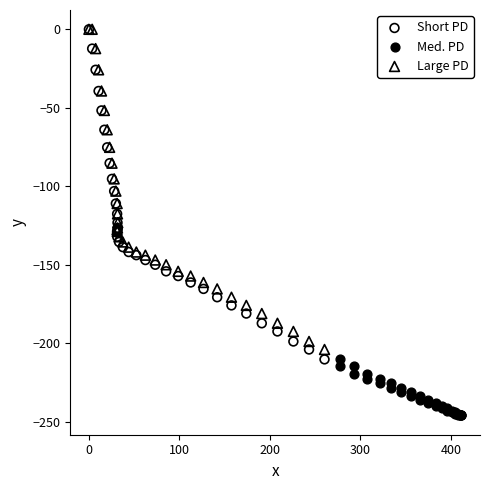

Which series contains the lowest Y value?

Med. PD